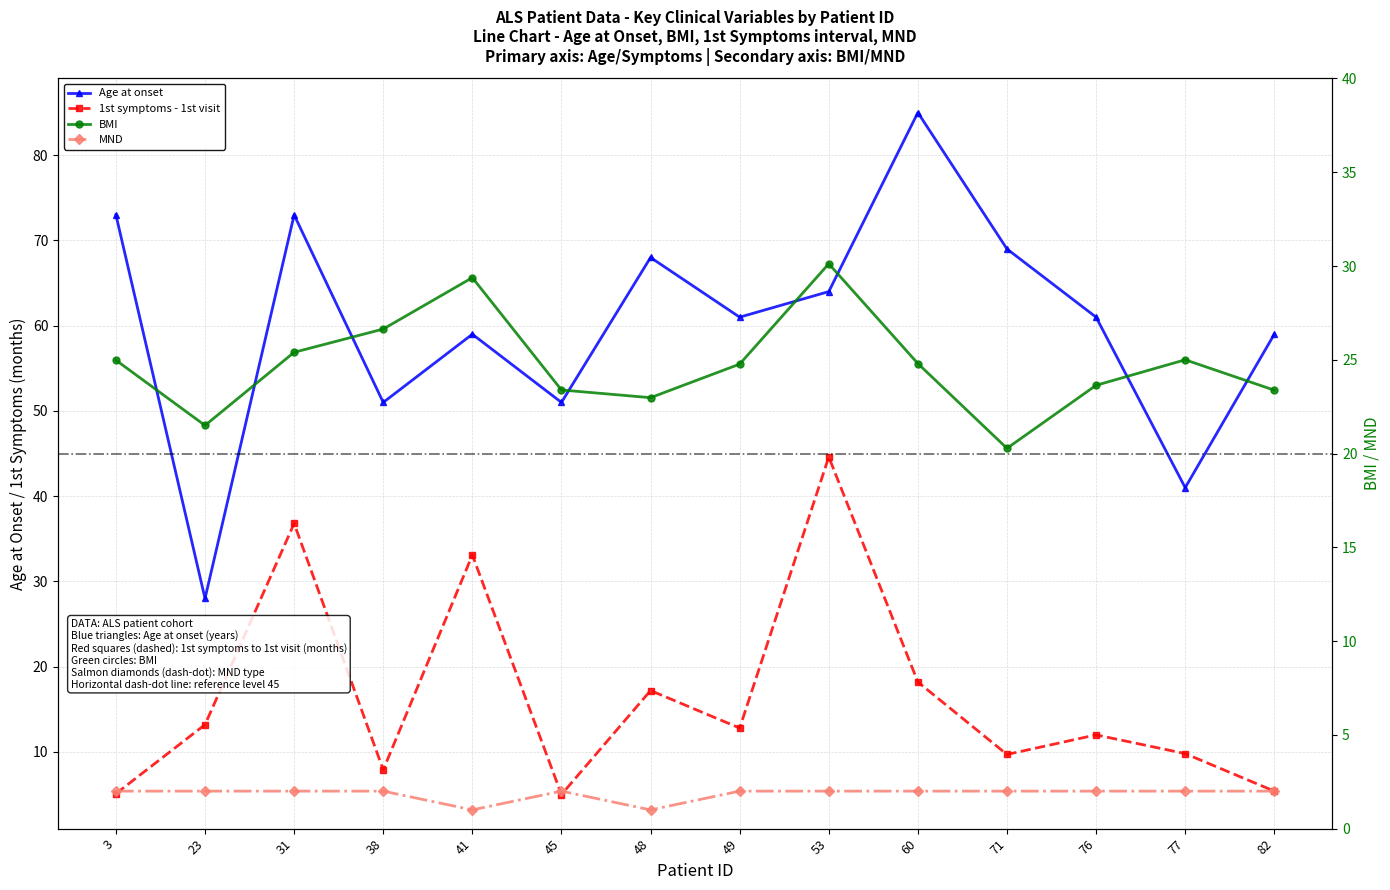

Reading left to right, transcribe all the data shown in this chart.

Age at onset: 73.0	28.0	73.0	51.0	59.0	51.0	68.0	61.0	64.0	85.0	69.0	61.0	41.0	59.0
1st symptoms - 1st visit: 5.1	13.2	36.8	7.9	33.1	5.0	17.2	12.8	44.6	18.2	9.7	12.0	9.8	5.4
BMI: 25.0	21.5	25.4	26.6	29.4	23.4	23.0	24.8	30.1	24.8	20.3	23.6	25.0	23.4
MND: 2.0	2.0	2.0	2.0	1.0	2.0	1.0	2.0	2.0	2.0	2.0	2.0	2.0	2.0